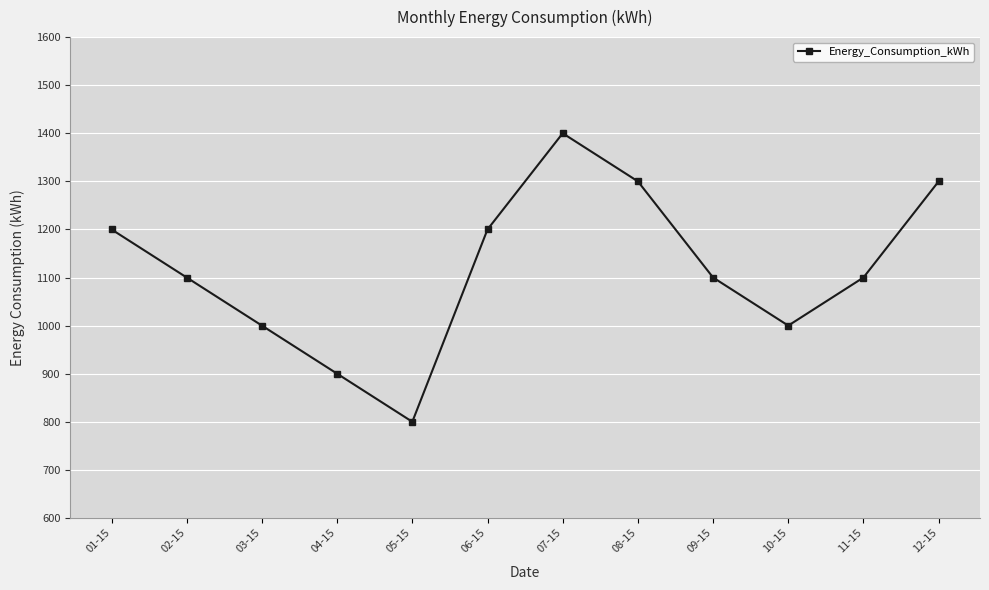

What is the label of the 4th point from the right?

09-15